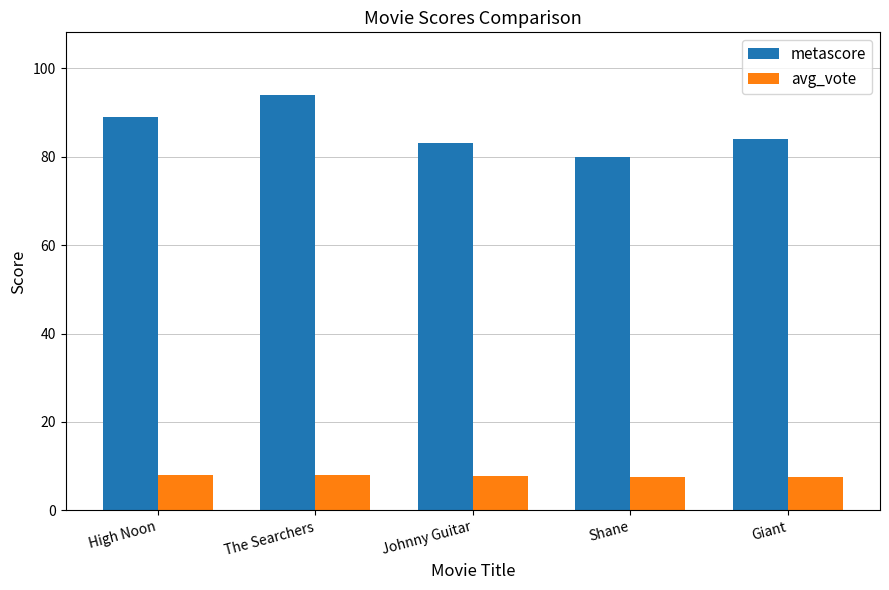

Rank the categories by metascore value from highest to lowest.

The Searchers, High Noon, Giant, Johnny Guitar, Shane